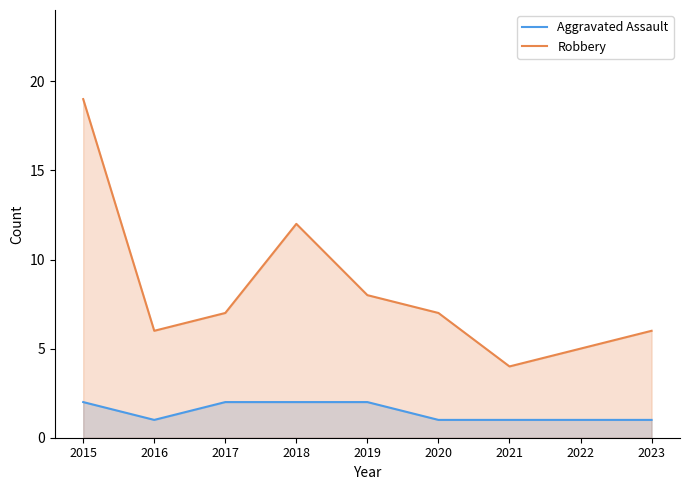

How many lines are shown in the chart?

2